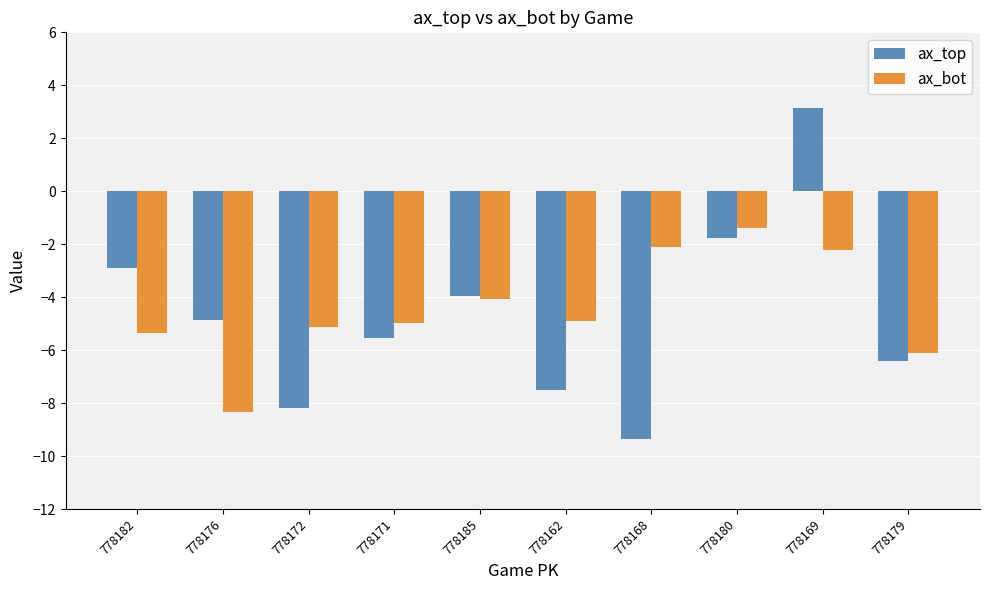

What is the sum of all ax_bot values?

-44.6